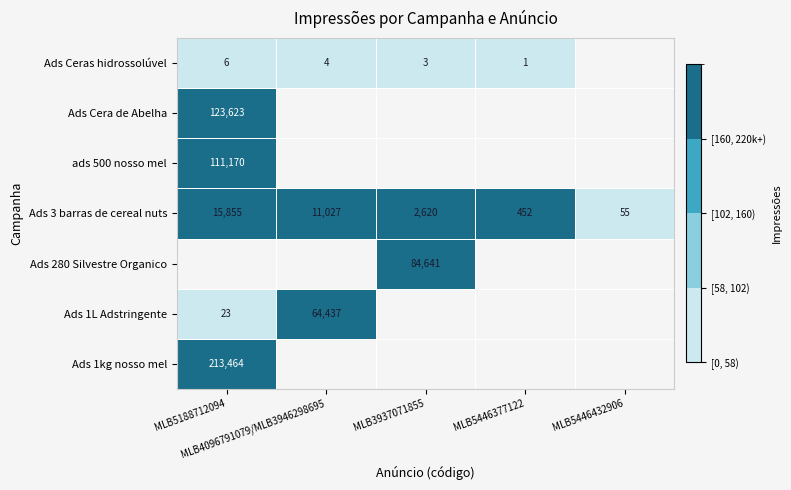

What is the sum of all Ads 3 barras de cereal nuts values?

30009